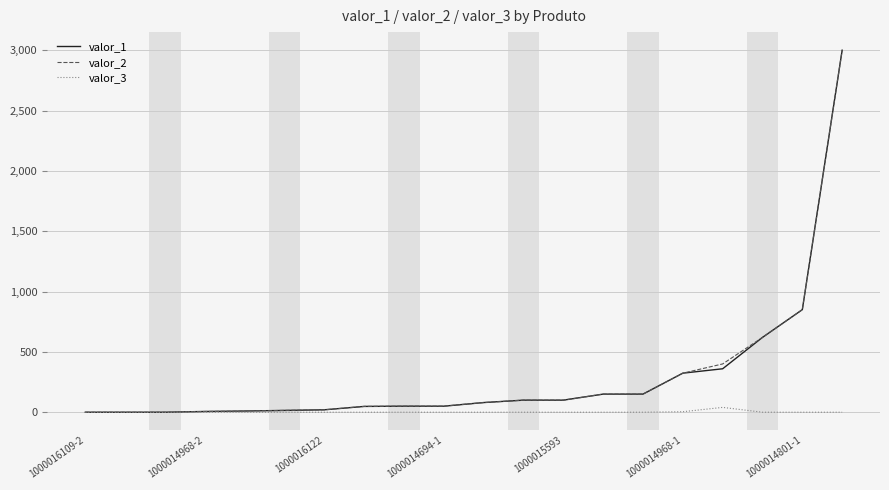

What are all the series names shown in the legend?

valor_1, valor_2, valor_3